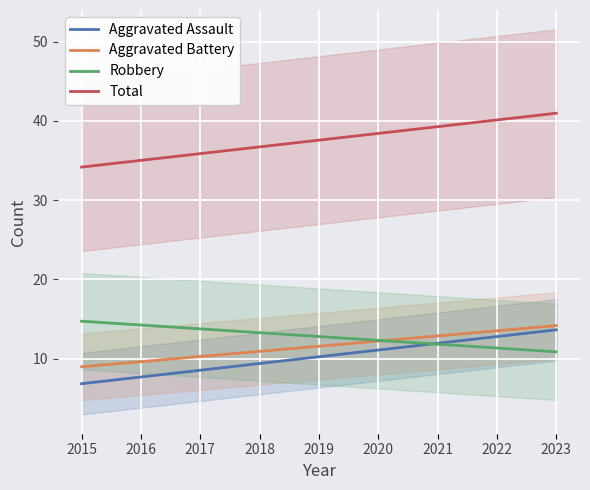

Which category has the lowest value in the Aggravated Battery series?

2015